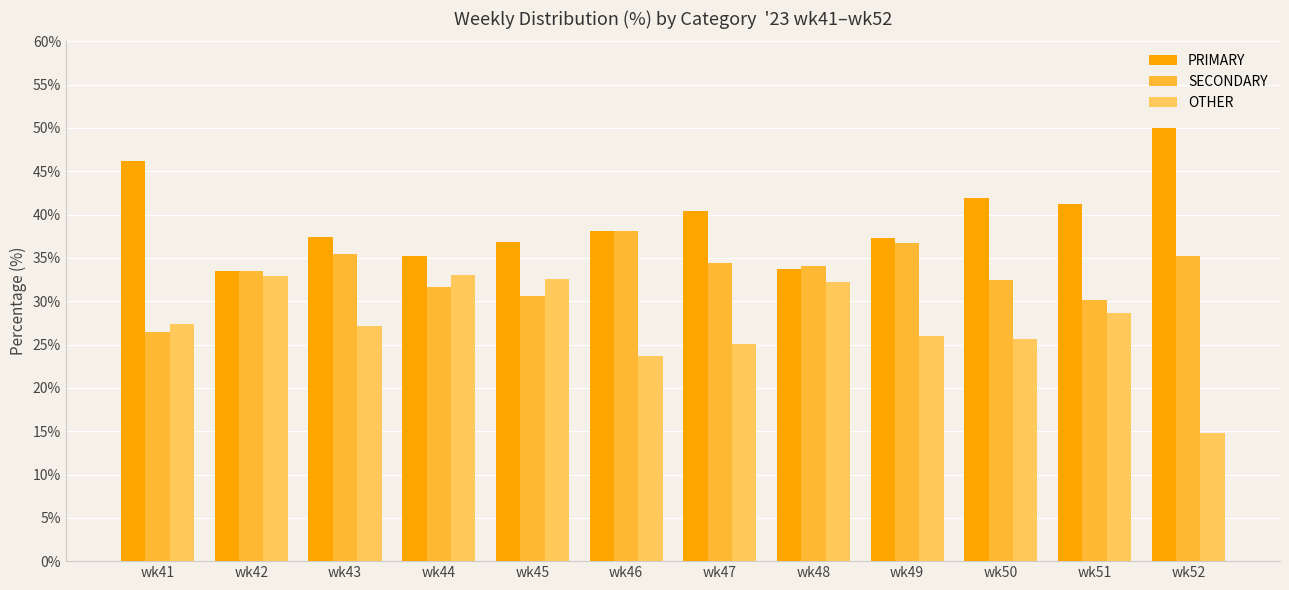

What is the maximum value shown in the chart?

50.0